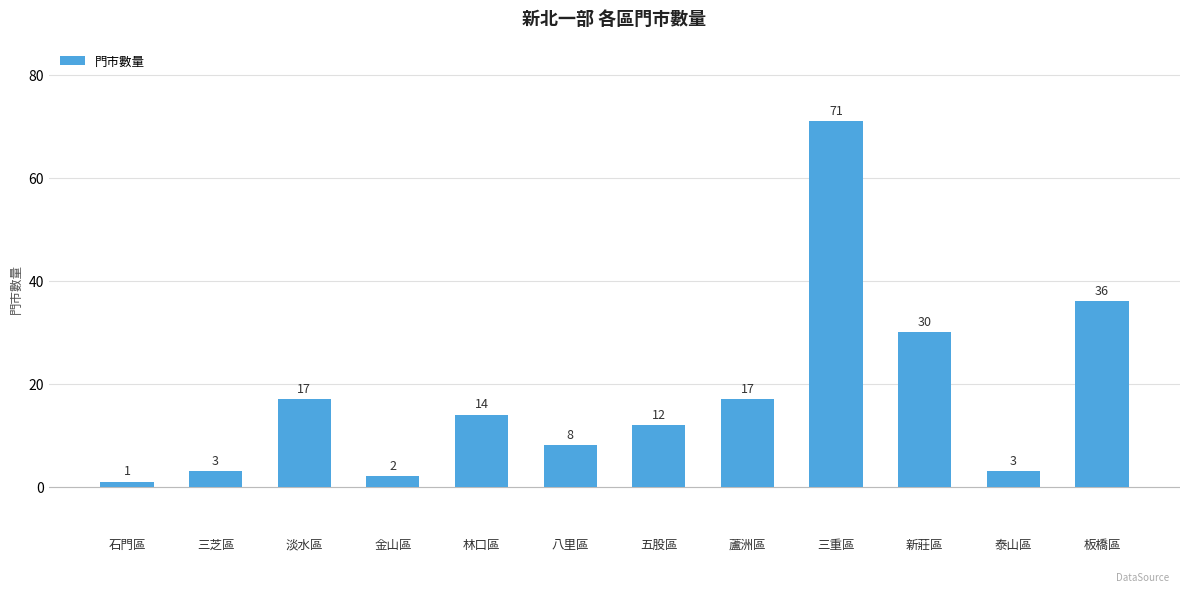

Reading right to left, what are all the values shown in this chart?

板橋區=36	泰山區=3	新莊區=30	三重區=71	蘆洲區=17	五股區=12	八里區=8	林口區=14	金山區=2	淡水區=17	三芝區=3	石門區=1